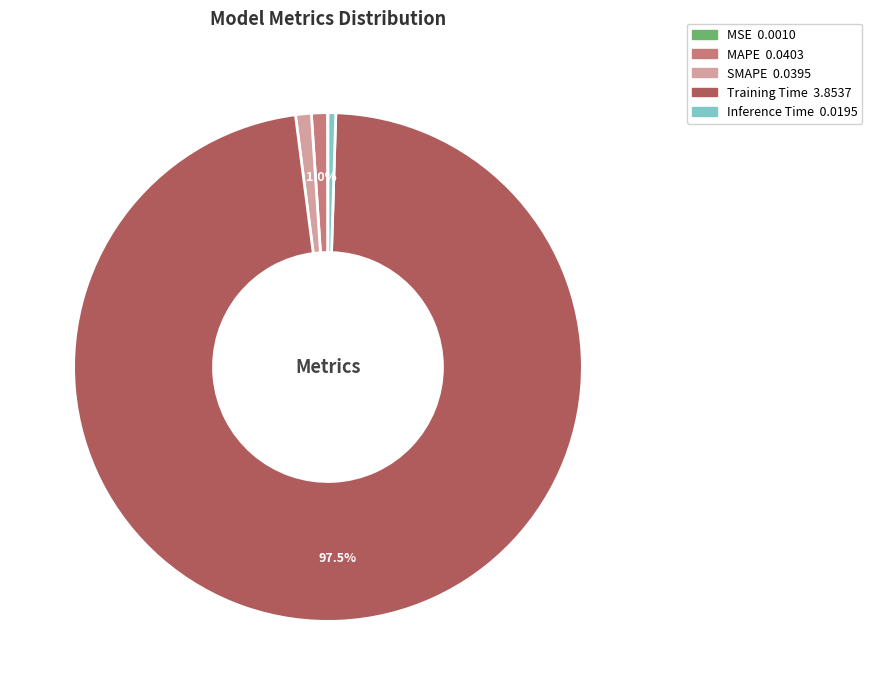

Is there a majority slice in this chart?

Yes